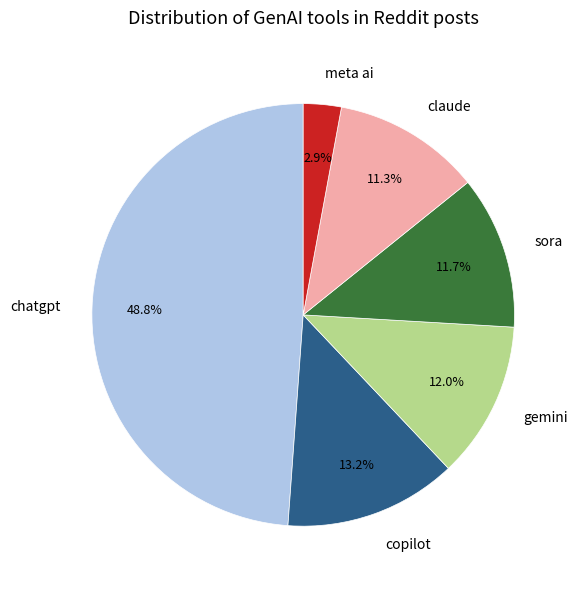

To the nearest percent, what is the average slice percentage?

17%